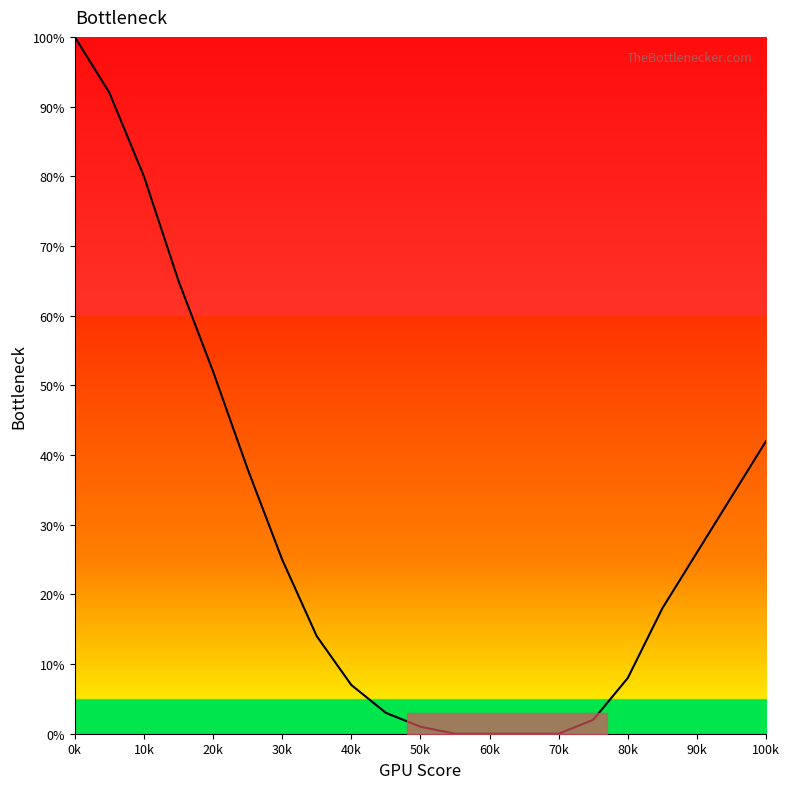

What is the difference between the maximum and minimum values?

100